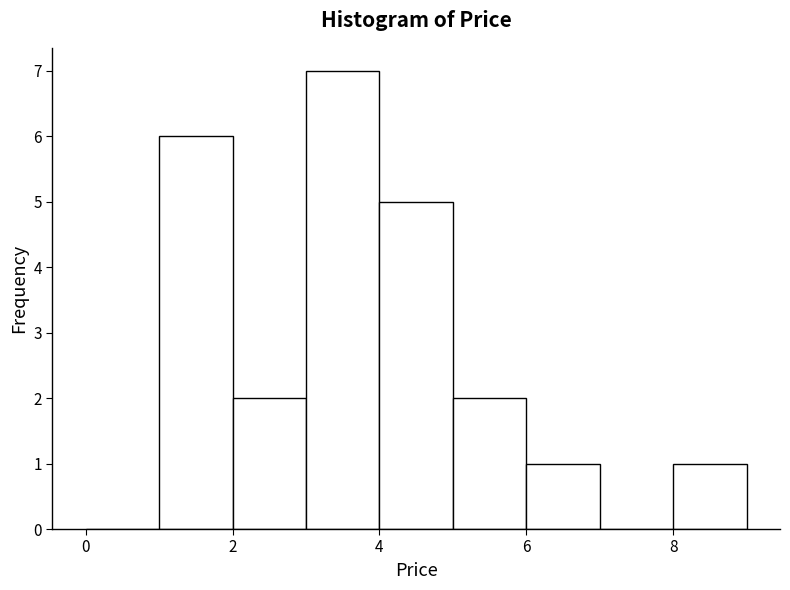

Reading left to right, transcribe this chart: for each bar, give the range it covers on the x-axis and its height. The values are not printed on the chart, so give them approximately, as read against the axis.

0 to 1: 0
1 to 2: 6
2 to 3: 2
3 to 4: 7
4 to 5: 5
5 to 6: 2
6 to 7: 1
7 to 8: 0
8 to 9: 1